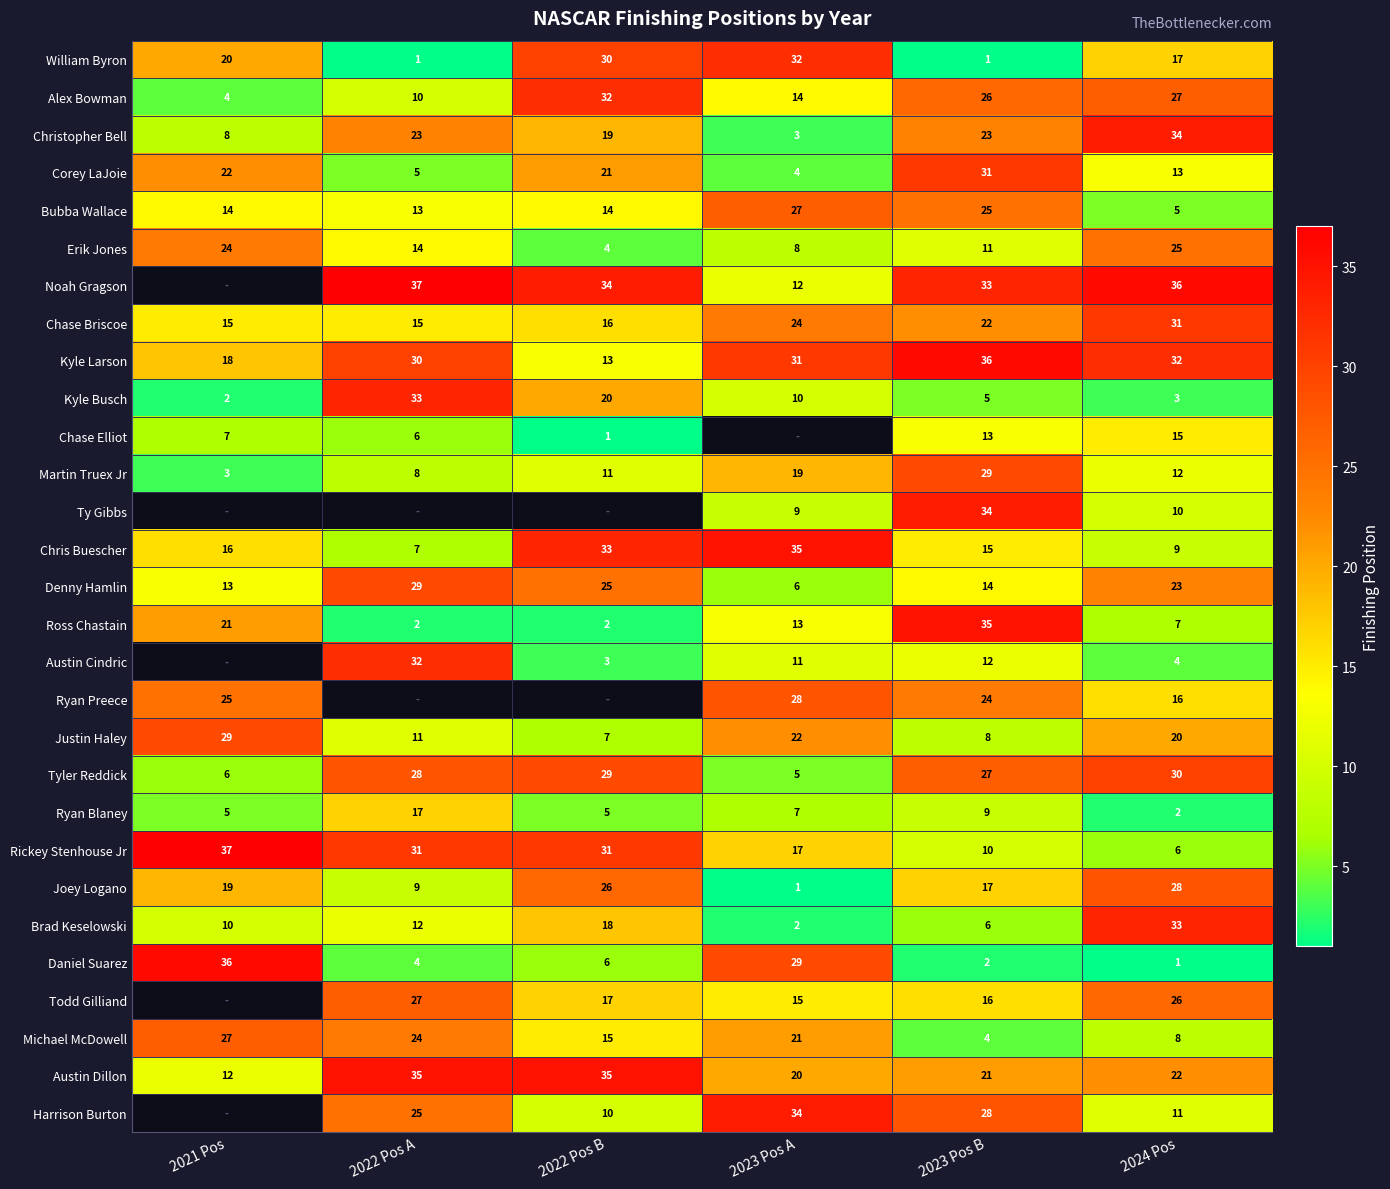

At which label is Michael McDowell closest to 15?

2022 Pos B